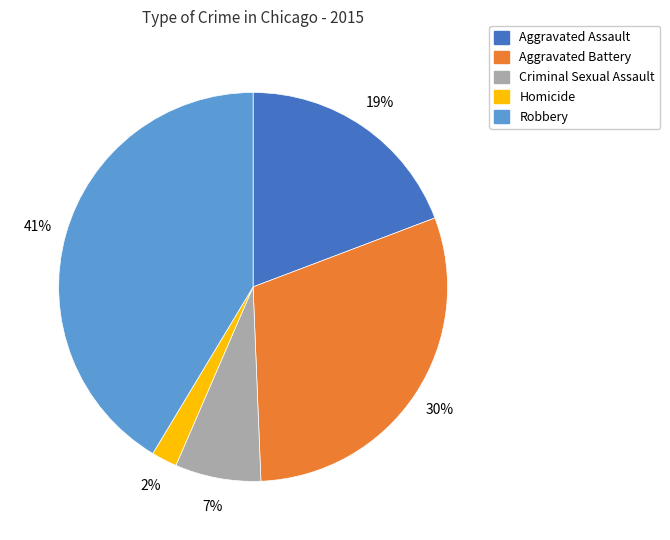

Which category has the biggest portion of the pie?

Robbery